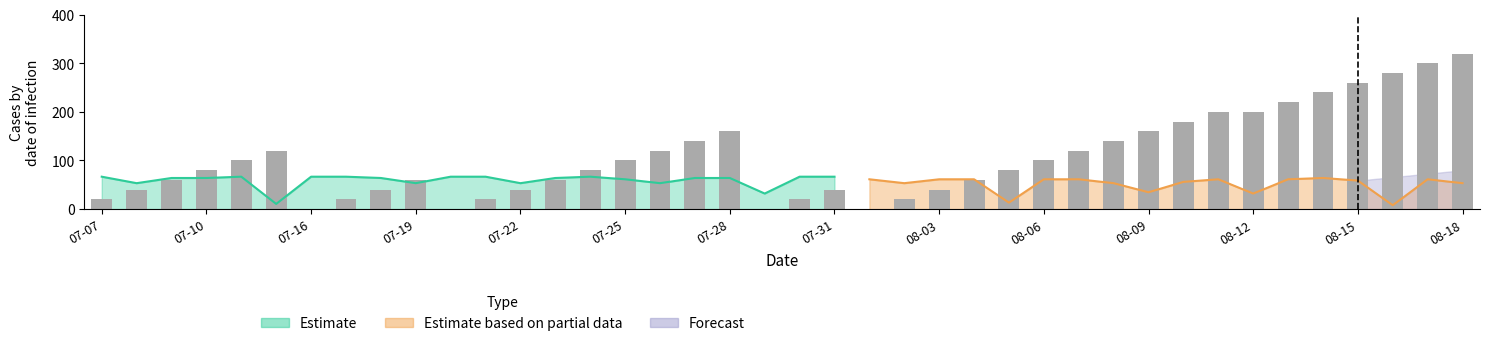

Reading left to right, extract all data points from this chart.

20	40	60	80	100	120	0	20	40	60	0	20	40	60	80	100	120	140	160	0	20	40	0	20	40	60	80	100	120	140	160	180	200	200	220	240	260	280	300	320